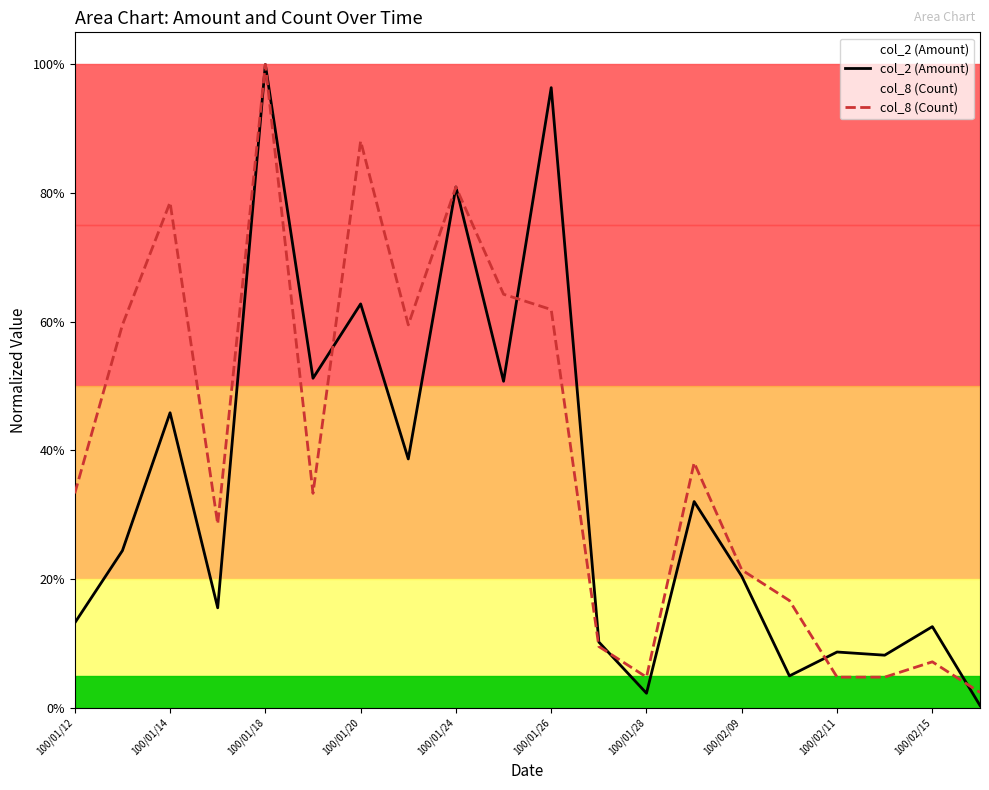

What are all the series names shown in the legend?

col_2 (Amount), col_8 (Count)